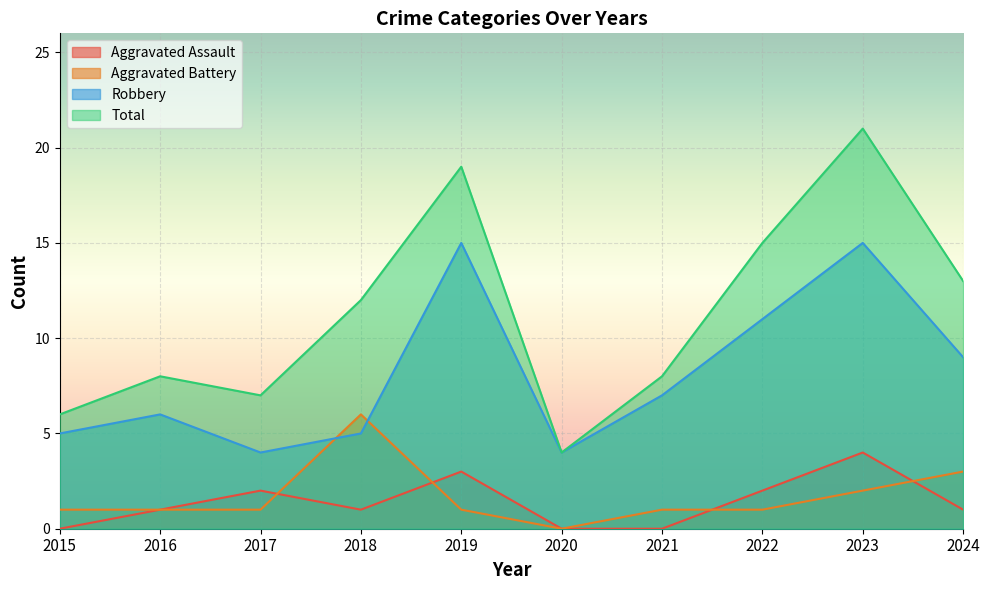

What is the difference between the Aggravated Assault values at 2024 and 2023?

3